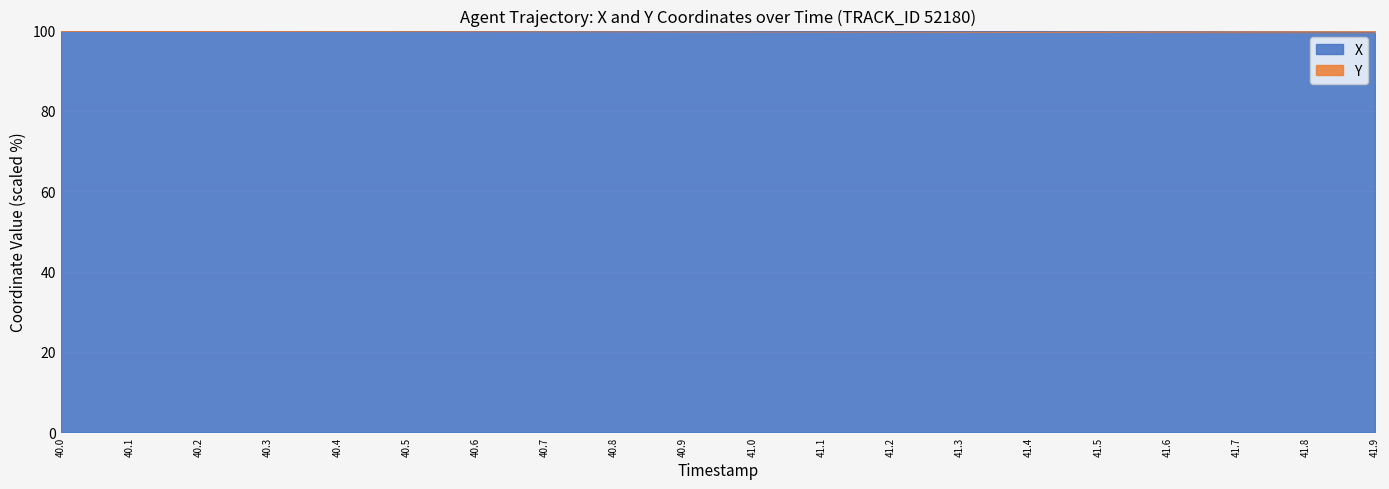

Does the chart display data point markers on the line(s)?

No